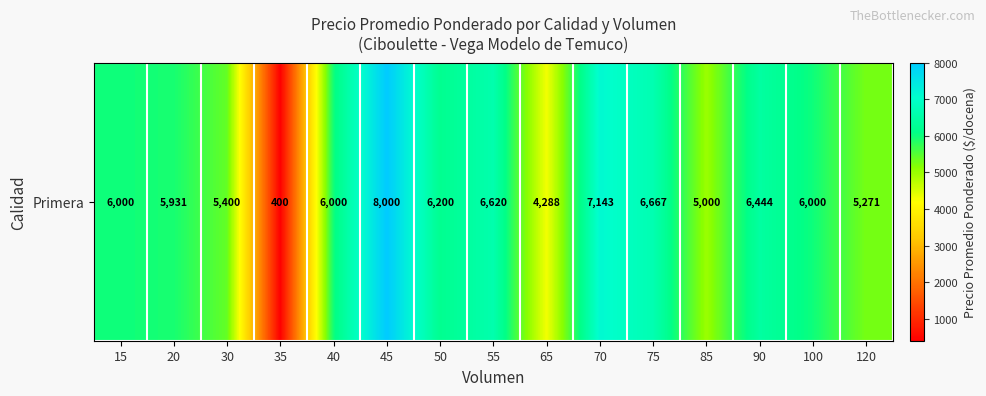

Where does the data first go above 6000?

45